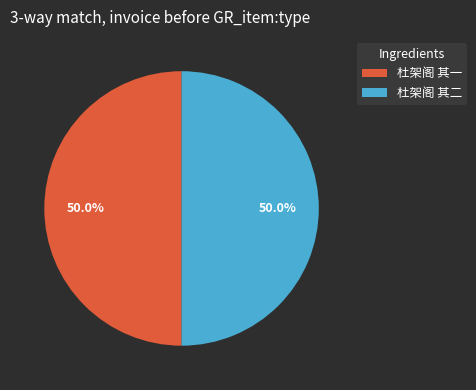

Approximately how many times larger is the value at 杜架阁 其二 compared to 杜架阁 其一?

1.0